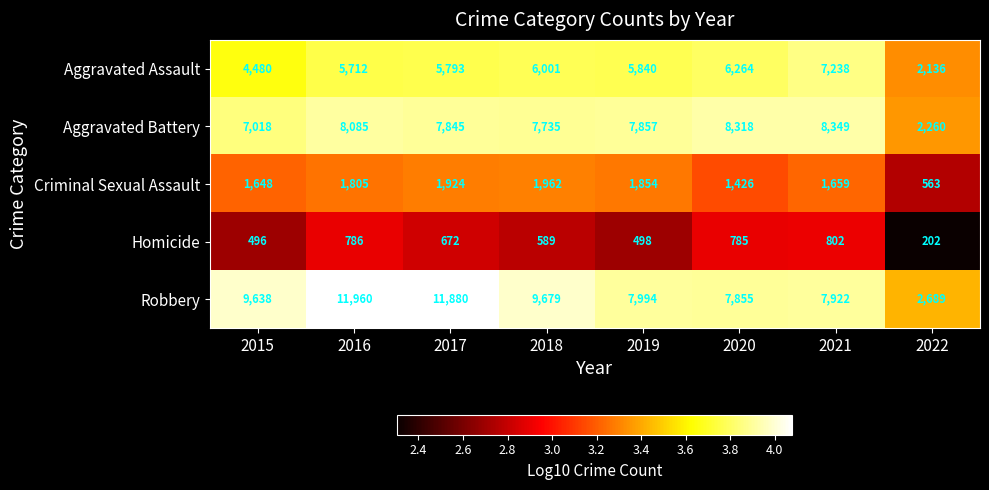

What is the difference between the Criminal Sexual Assault values at 2021 and 2019?

195